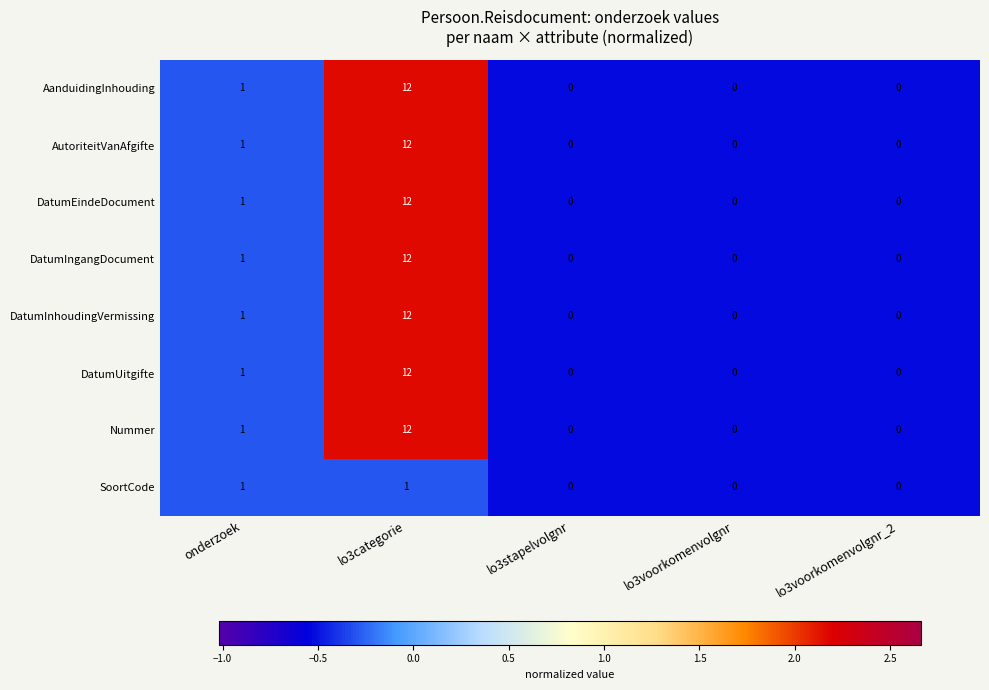

What is the smallest value displayed?

0